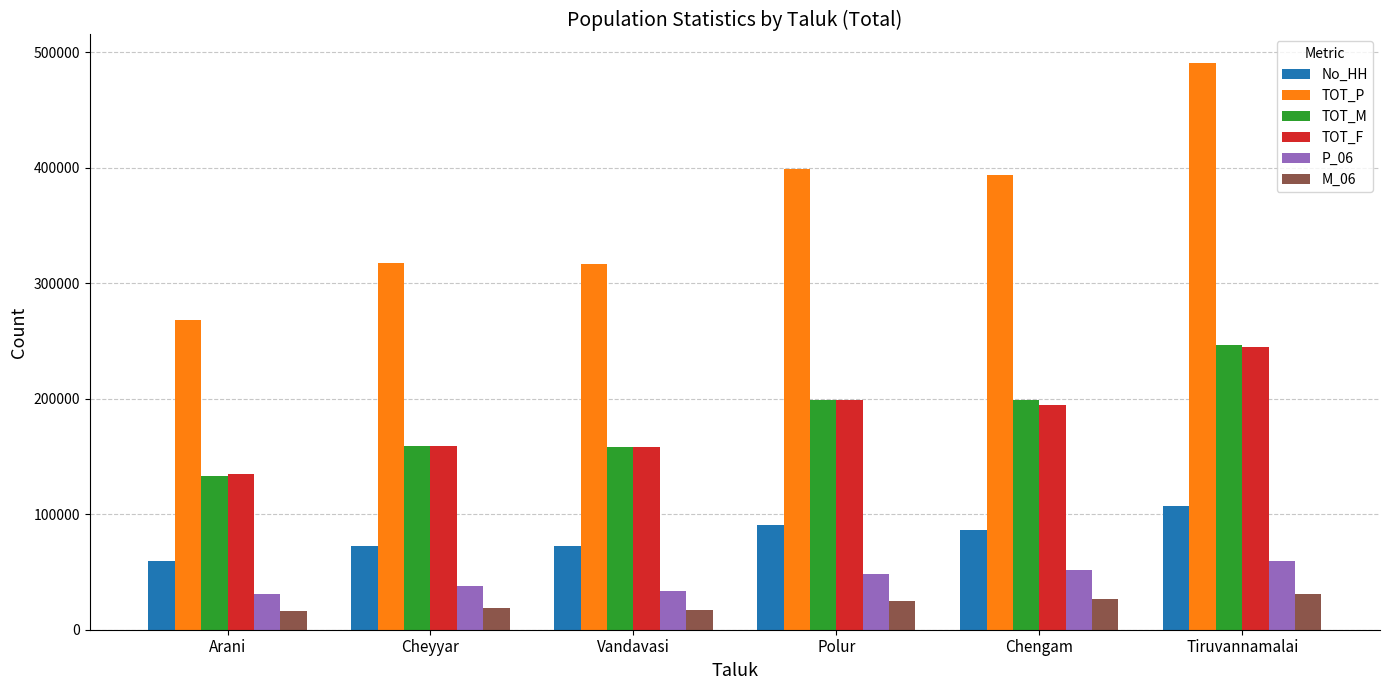

At Chengam, list the series in order from smallest to largest.

M_06, P_06, No_HH, TOT_F, TOT_M, TOT_P